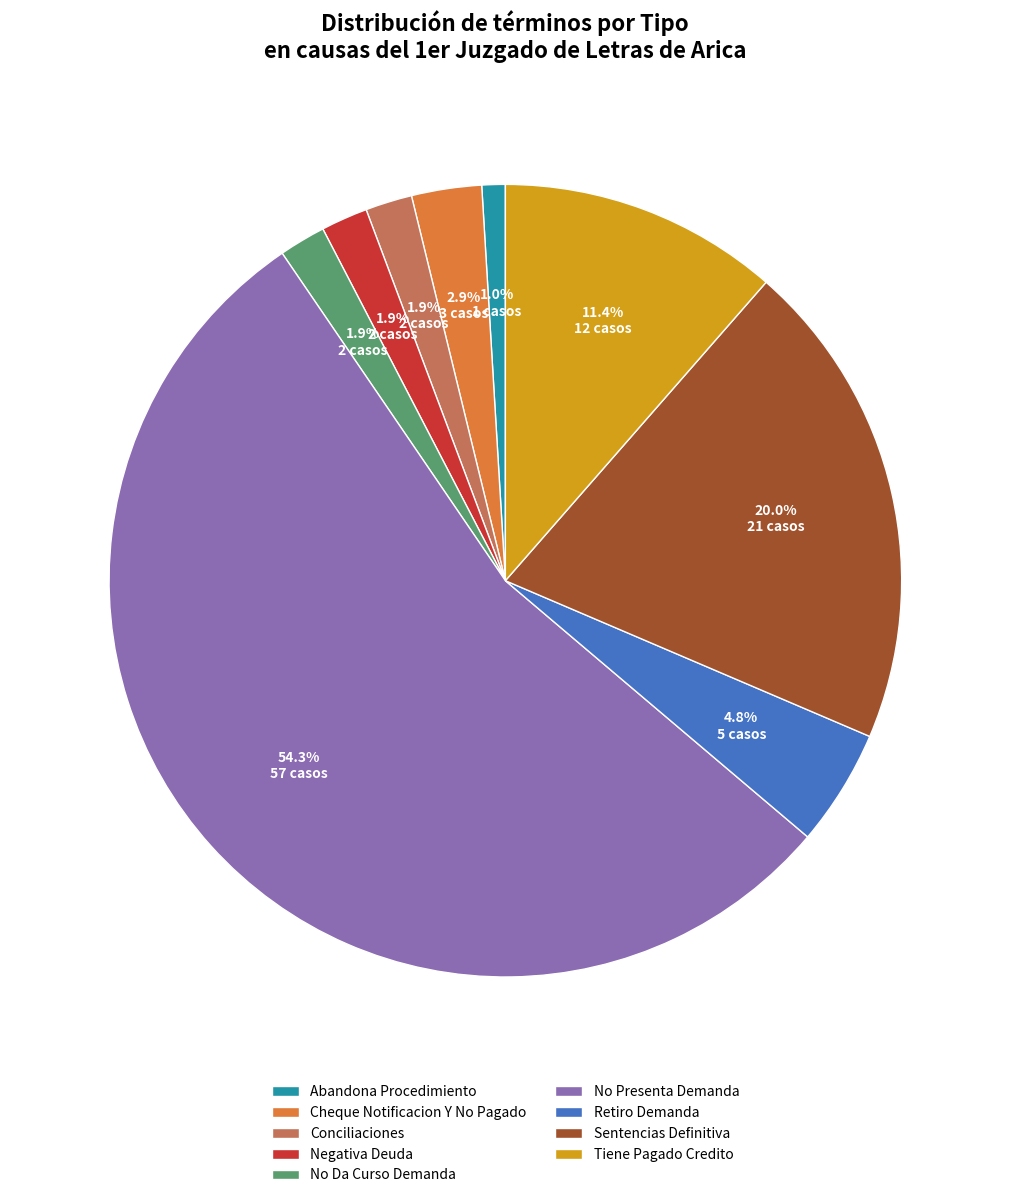

What is the smallest slice in the pie chart?

Abandona Procedimiento